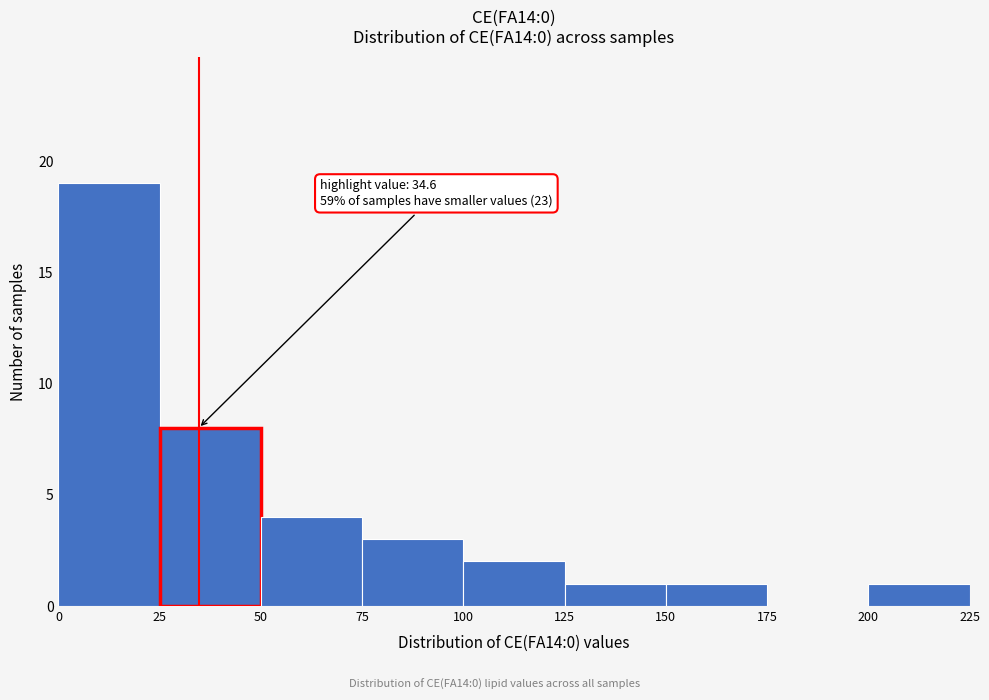

Over which range of the x-axis is the bar tallest?

0 to 25